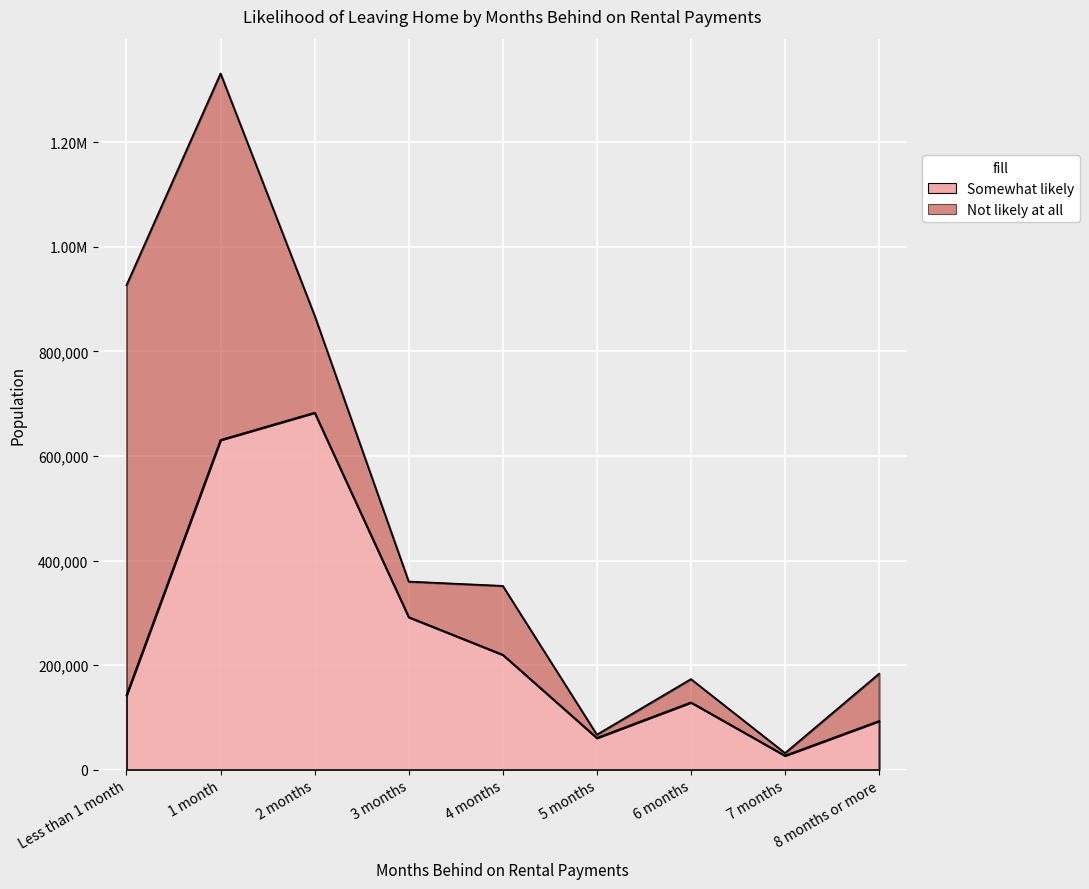

True or false: the data shows 60664 at 5 months.

True